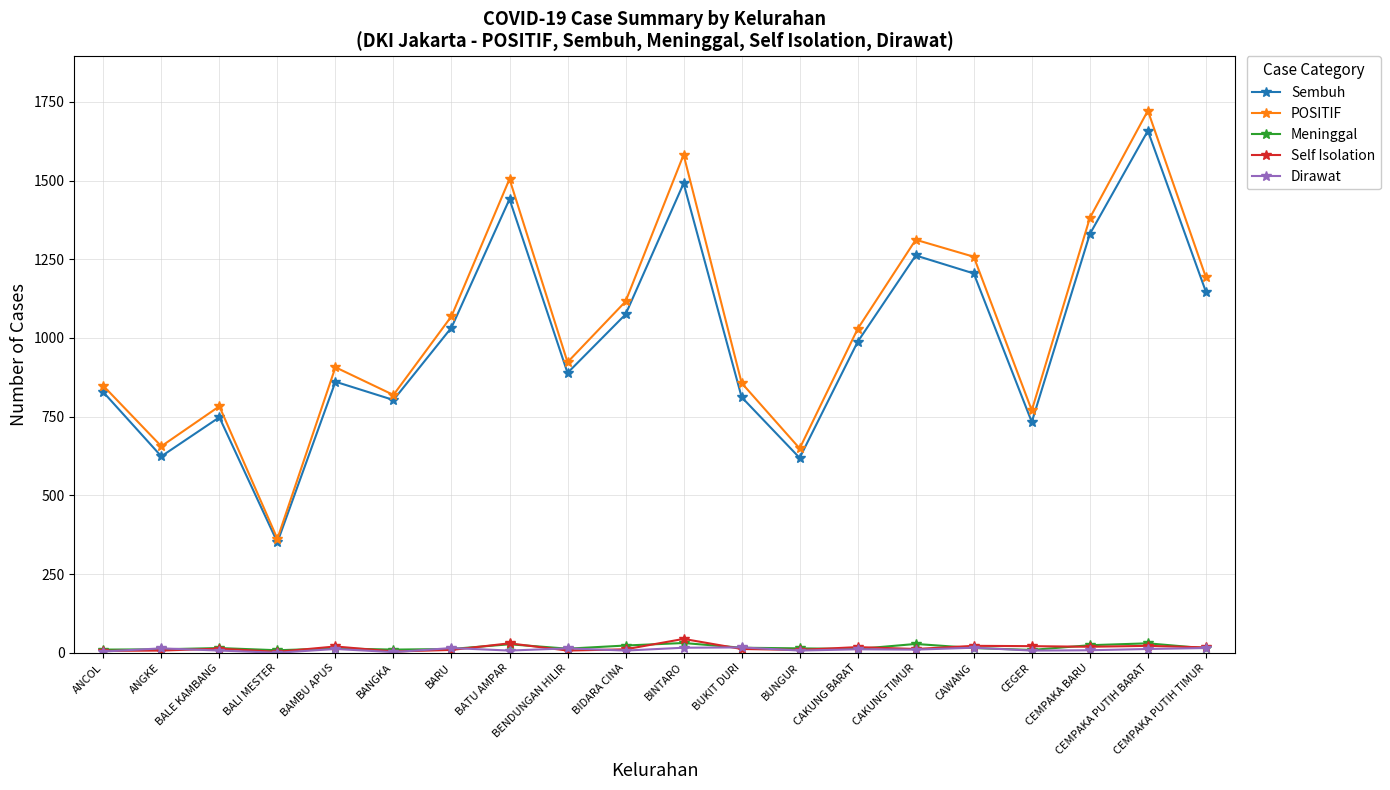

Is the value of POSITIF at BATU AMPAR greater than the value of Self Isolation at CEGER?

Yes